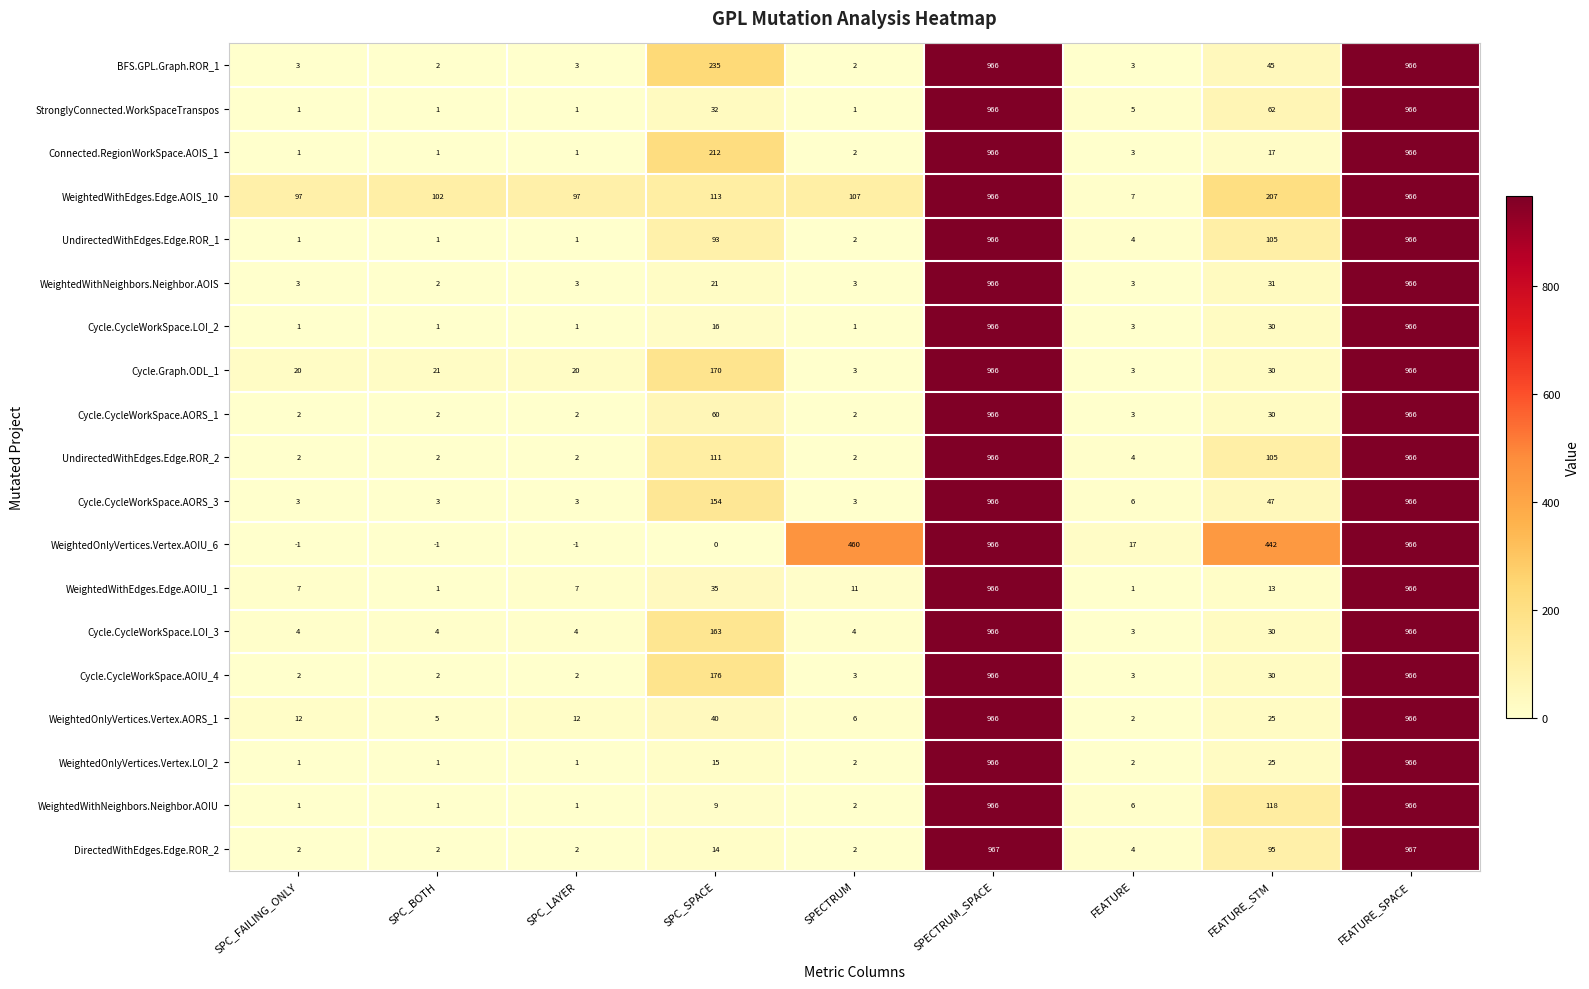

At which label is StronglyConnected.WorkSpaceTranspos closest to 483?

FEATURE_STM